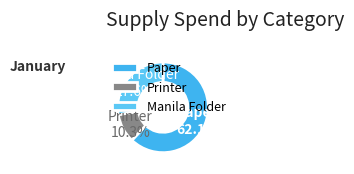

Which slice represents more than half of the pie?

Paper